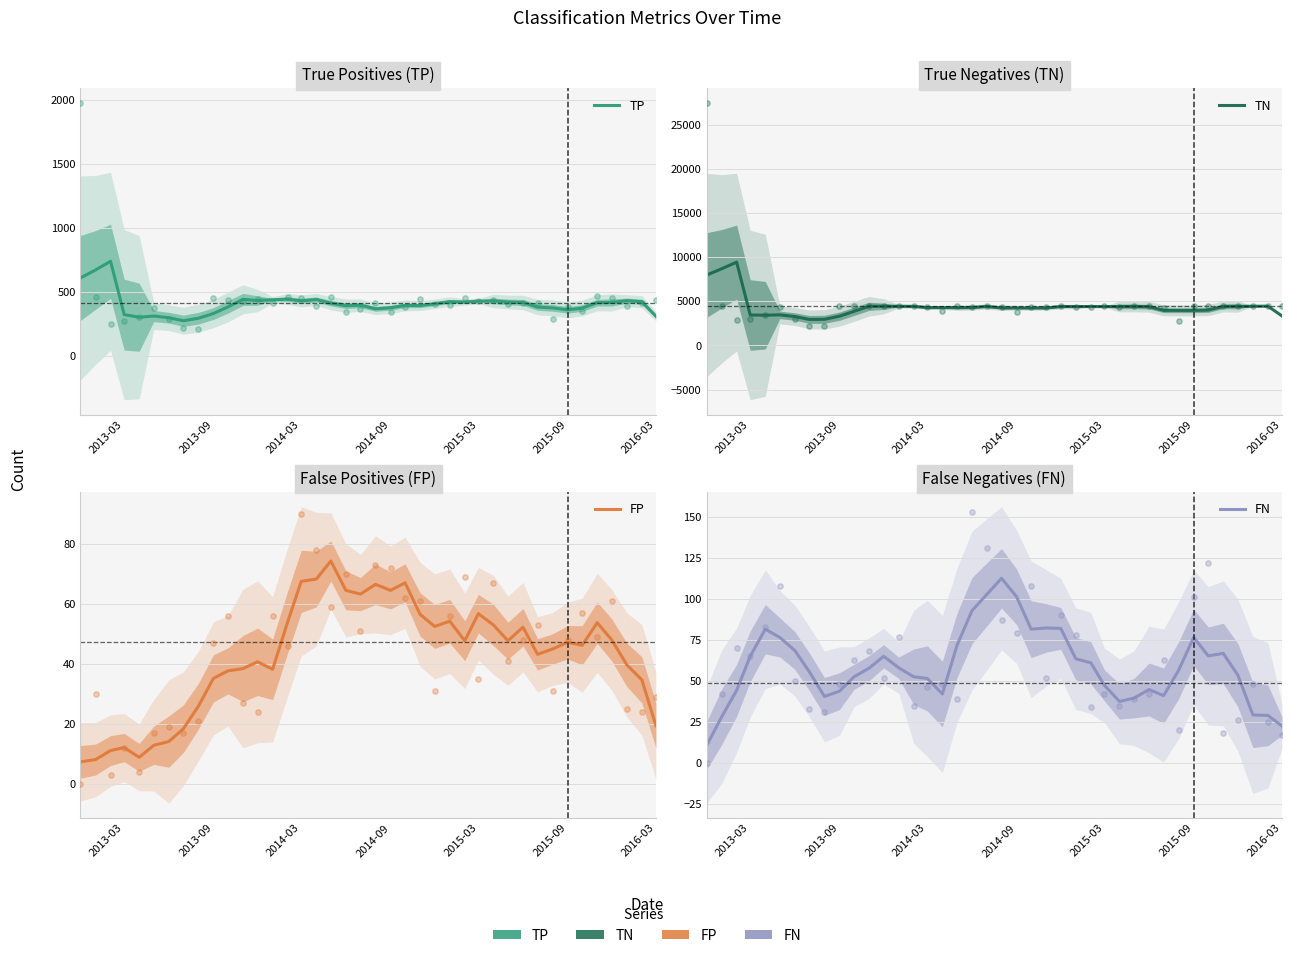

What are all the series names shown in the legend?

TP, TN, FP, FN